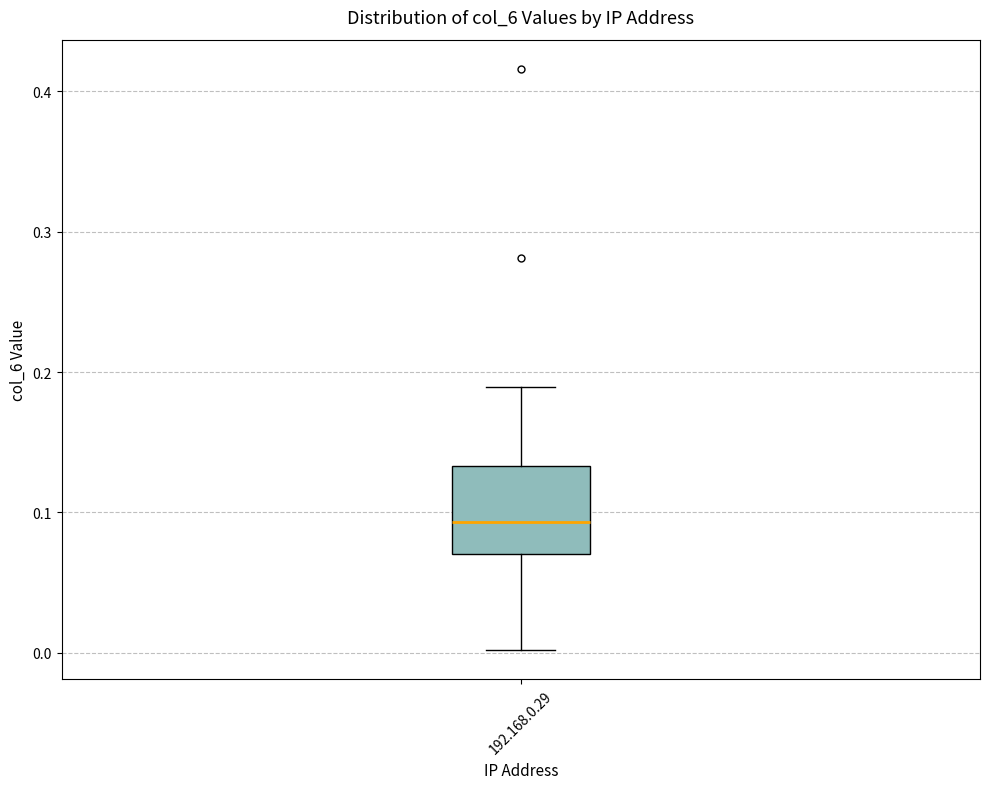

Read this box plot against the y-axis: the position of the median line, the range covered by the box, and the ends of both whiskers. The values are not printed on the chart, so give them approximately, as read against the axis.

median 0.09, box 0.07 to 0.13, whiskers 0.00 to 0.19